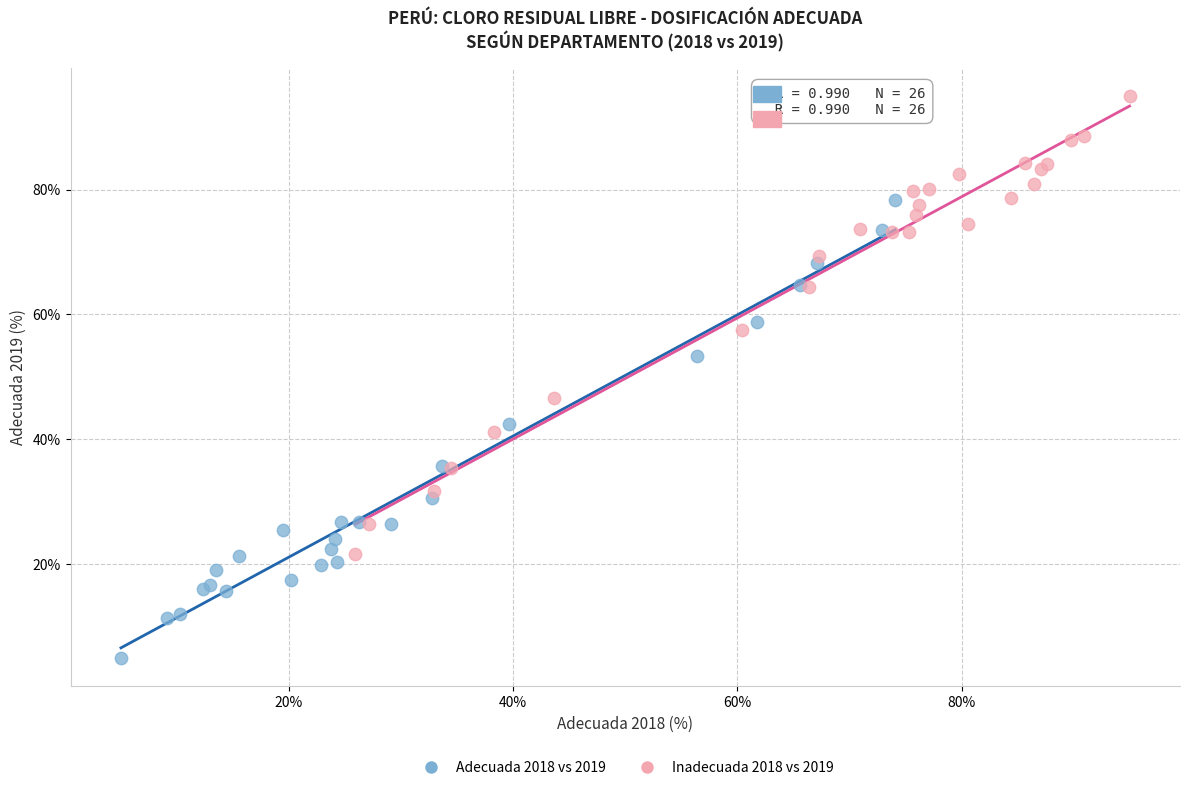

What are all the series names shown in the legend?

Adecuada 2018 vs 2019, Inadecuada 2018 vs 2019